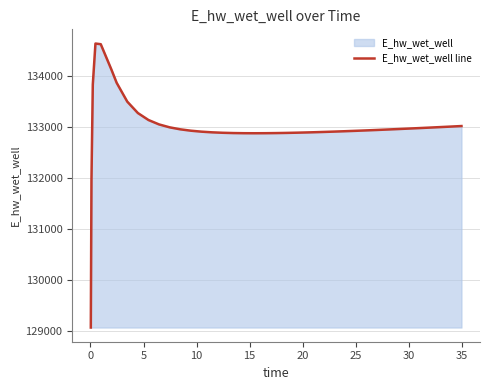

What is the minimum value shown in the chart?

129069.8